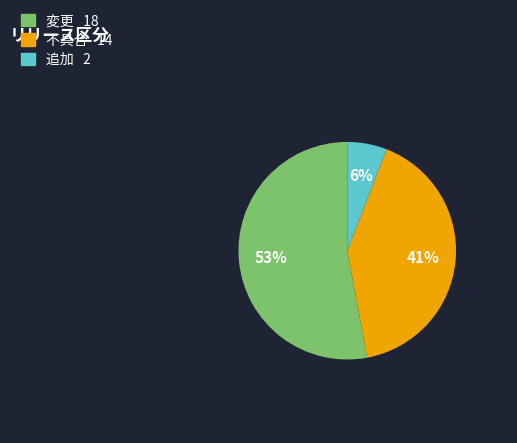

Rank the categories by value from lowest to highest.

追加, 不具合, 変更